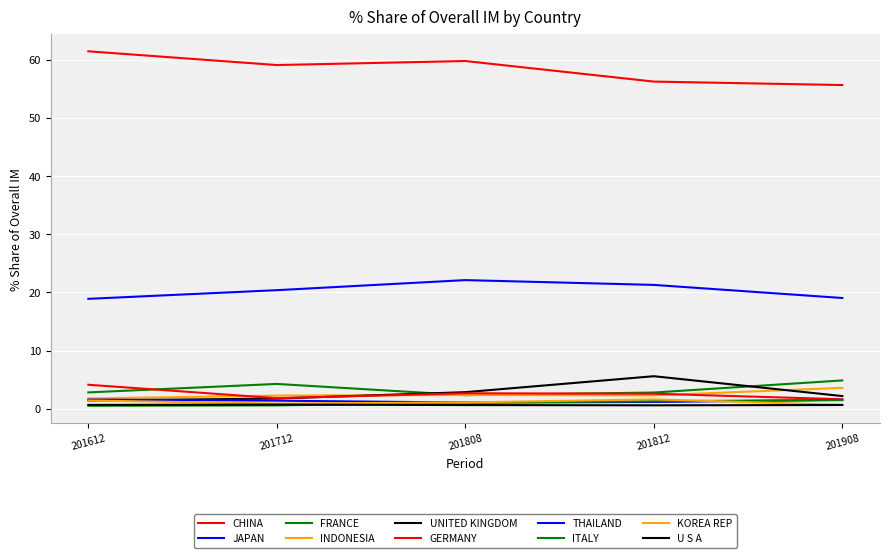

How many lines are shown in the chart?

10